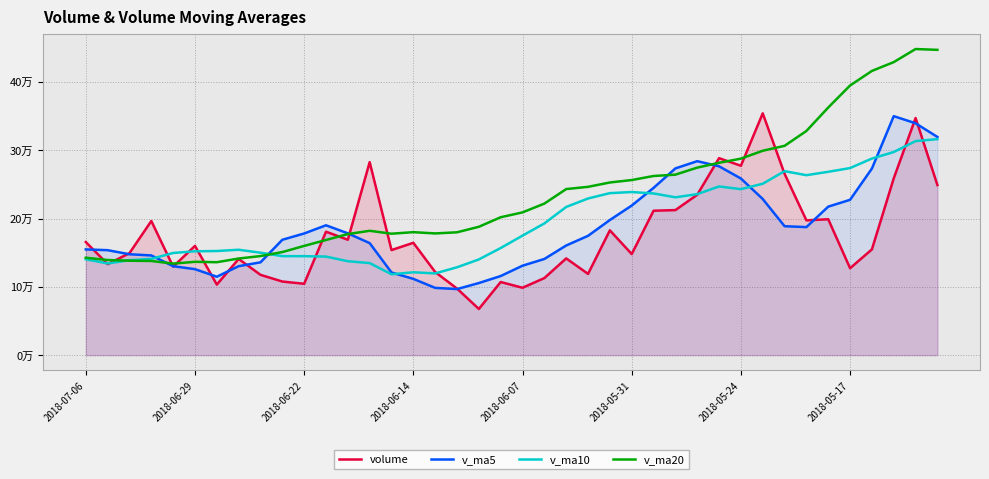

The v_ma5 series shows 247189.0 at 9. True or false?

False